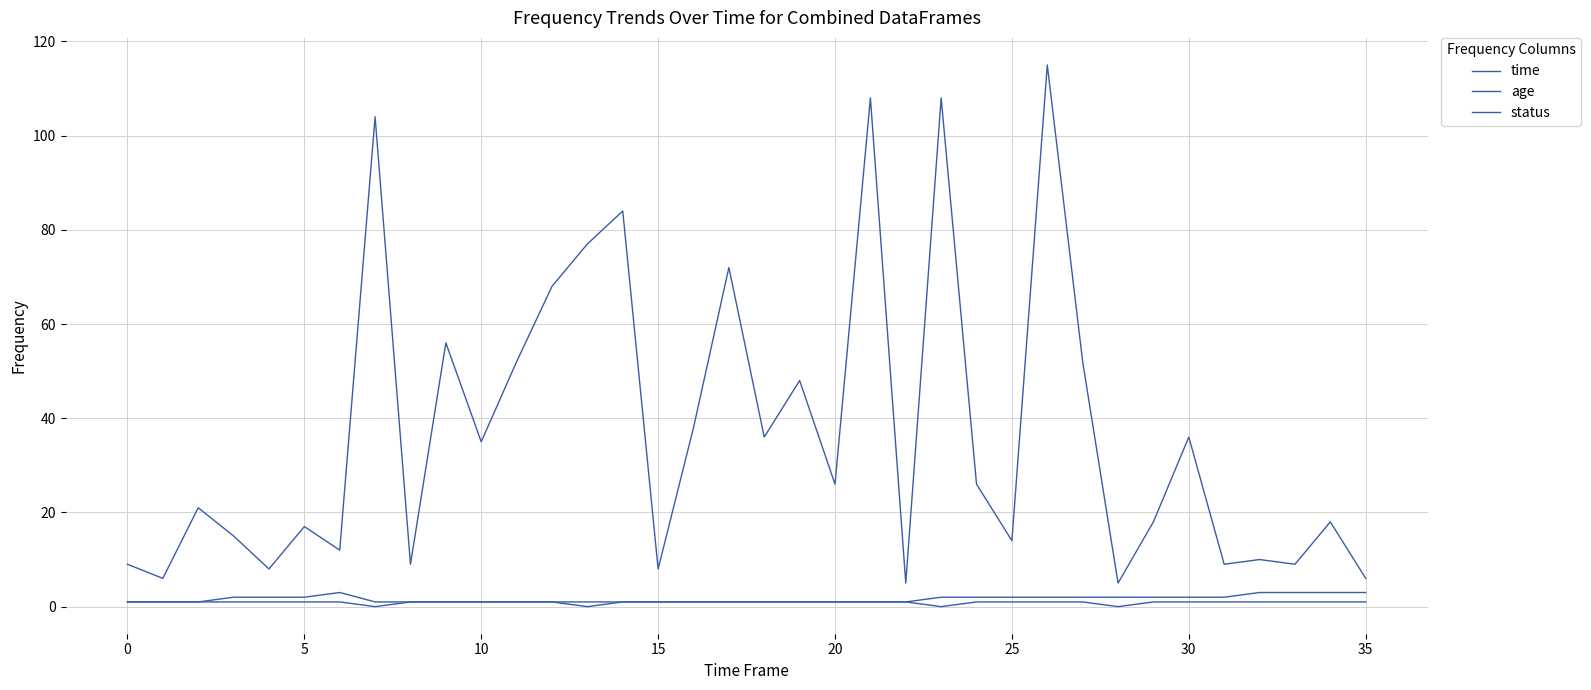

How many lines are shown in the chart?

3